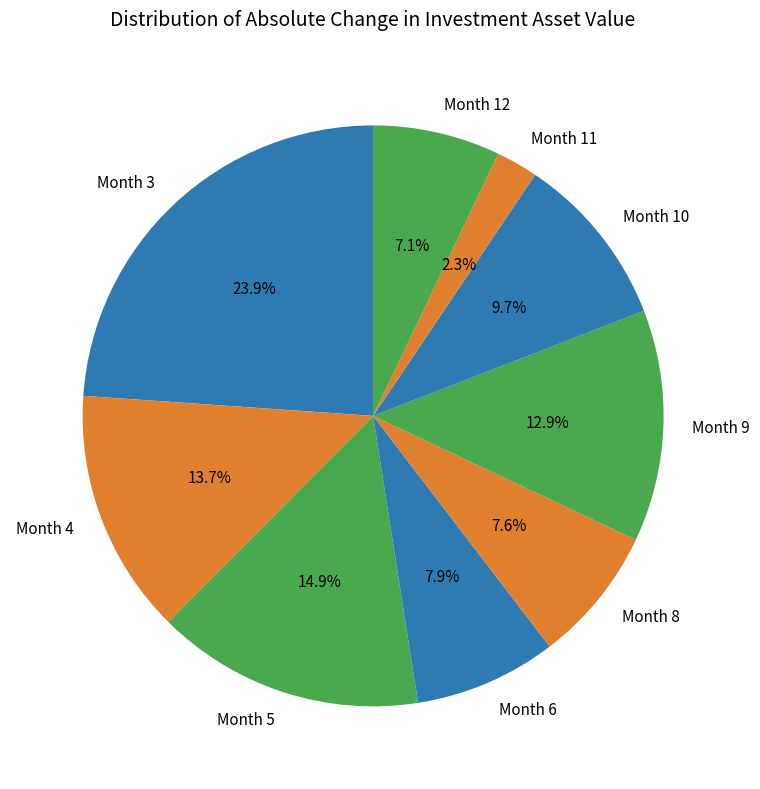

What percentage is NOT represented by Month 6?

92.1%